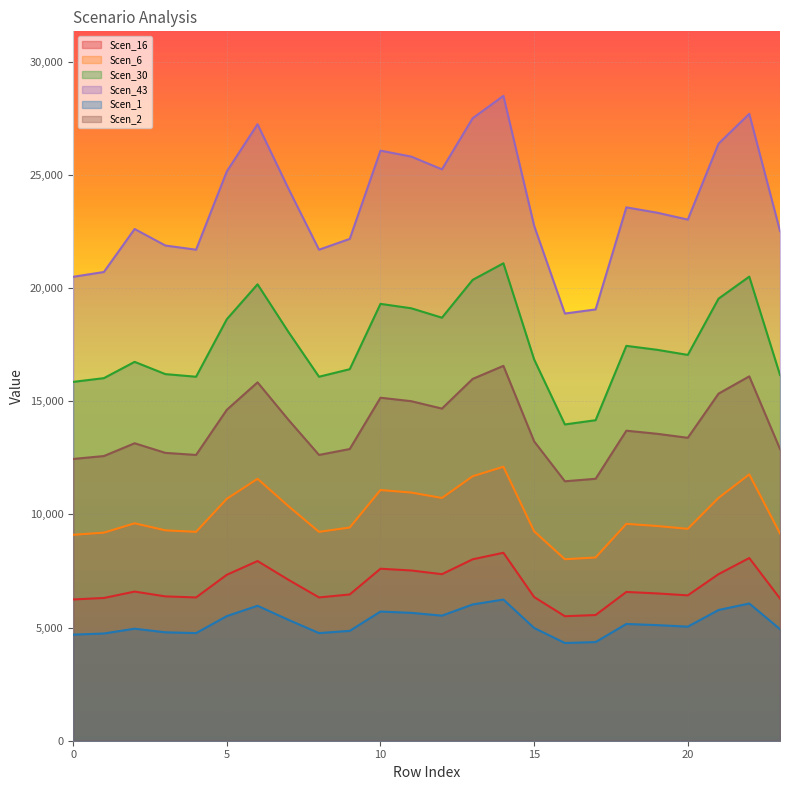

Where is the first local maximum for Scen_6?

2